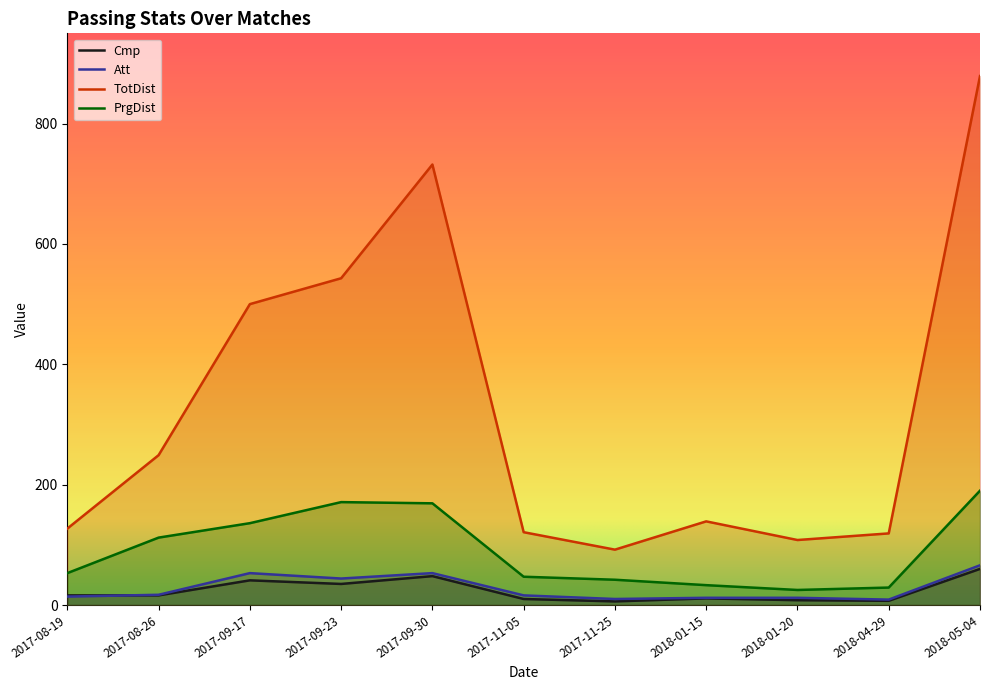

What value does the Att series have at 2018-05-04, to the nearest 10?

70